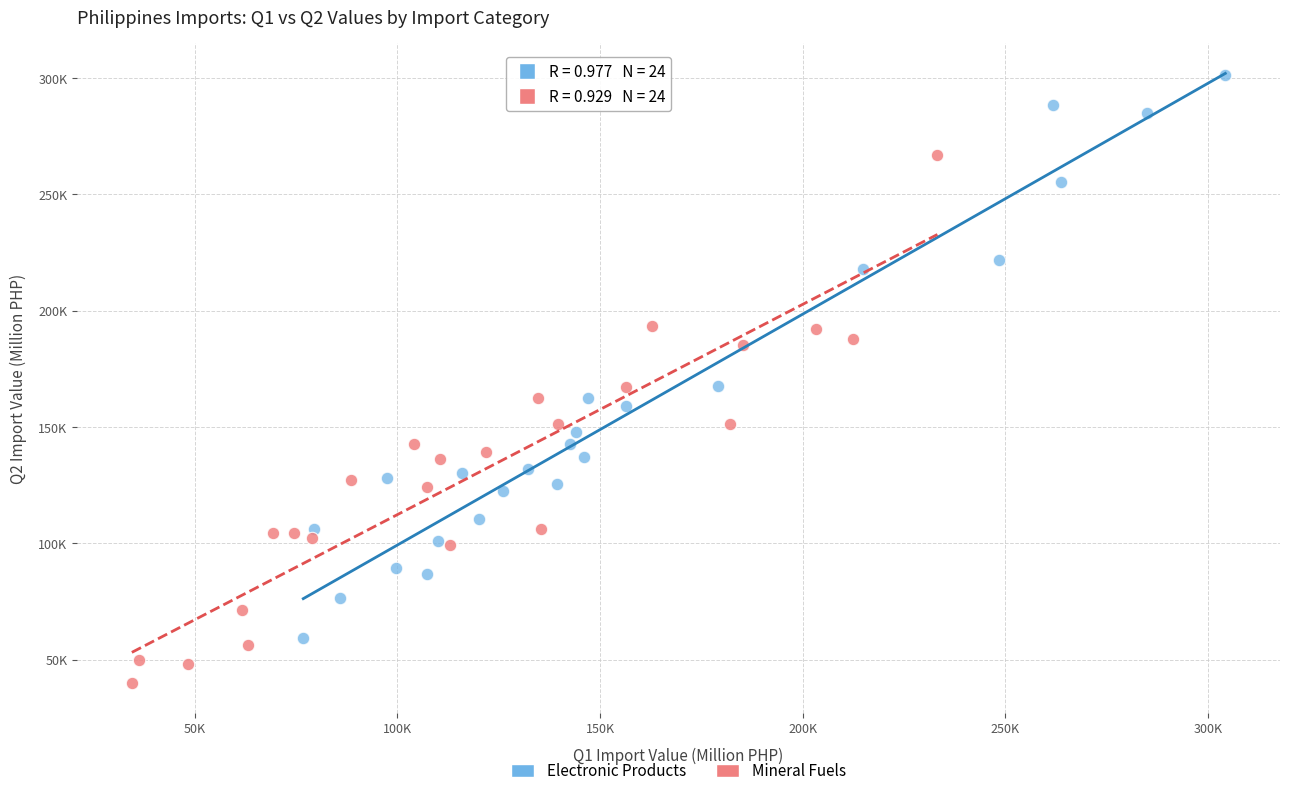

What are all the series names shown in the legend?

Electronic Products, Mineral Fuels